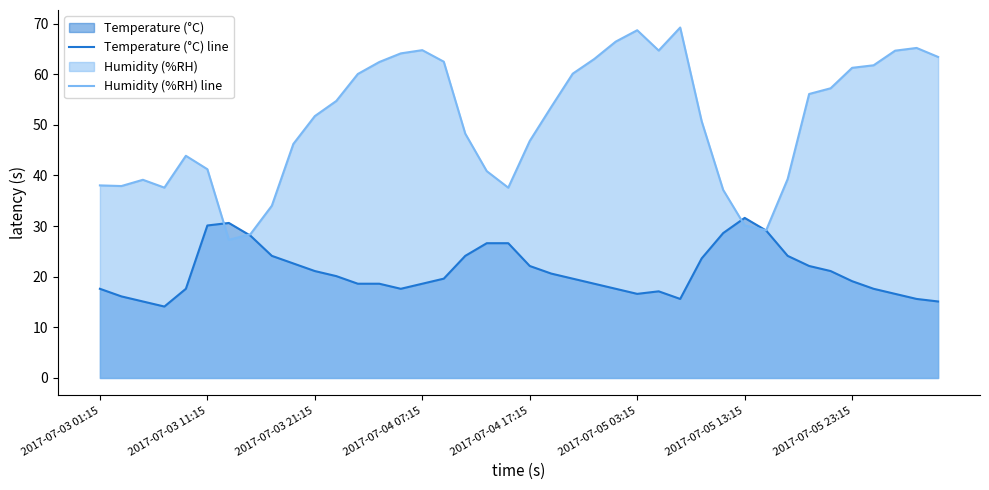

Which series changed the most between 14 and 17?

Humidity (%RH) line